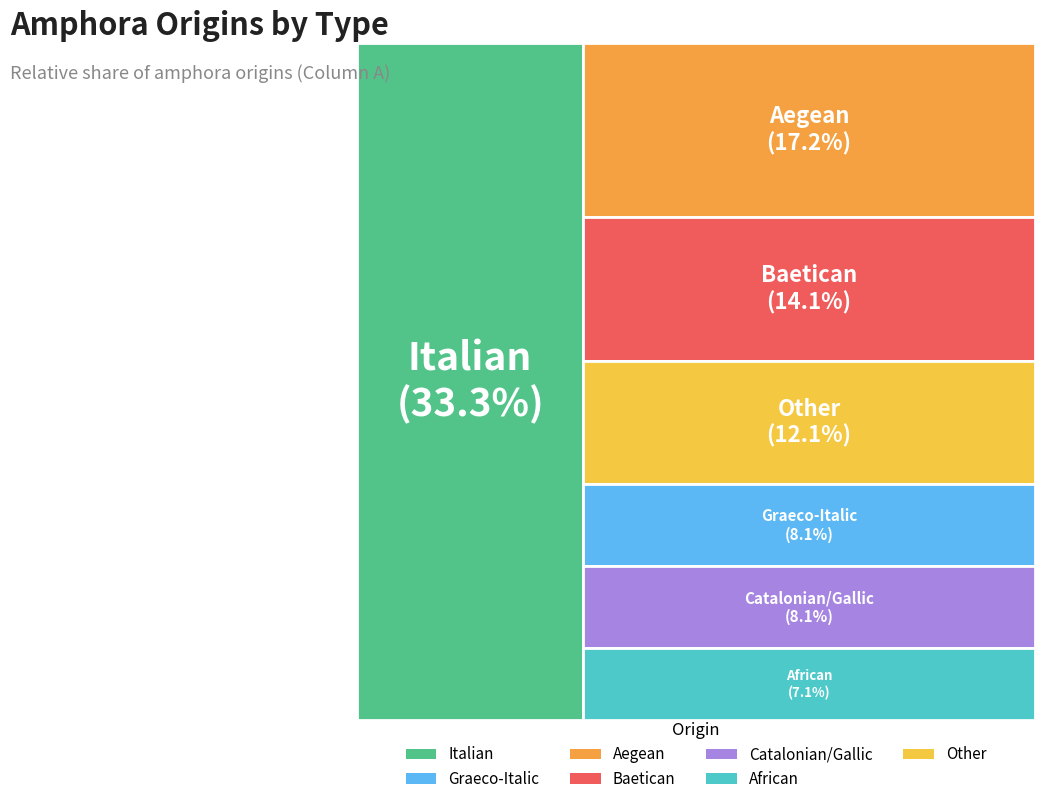

What is the total percentage of Other and Italian?

45.5%